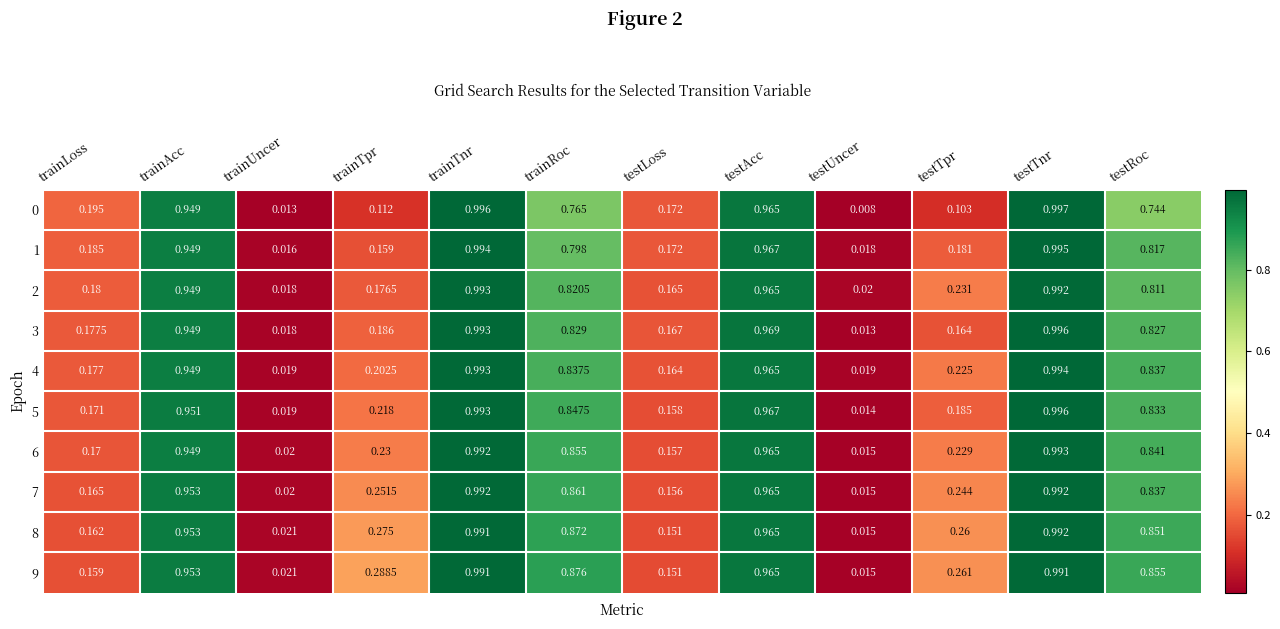

At which category is the sum across all series the highest?

testTnr